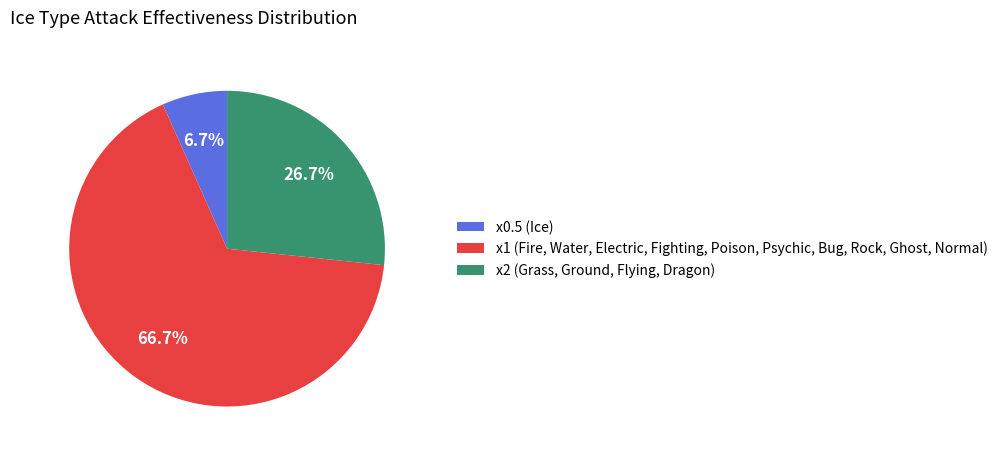

Rank the categories by value from lowest to highest.

x0.5 (Ice), x2 (Grass, Ground, Flying, Dragon), x1 (Fire, Water, Electric, Fighting, Poison, Psychic, Bug, Rock, Ghost, Normal)